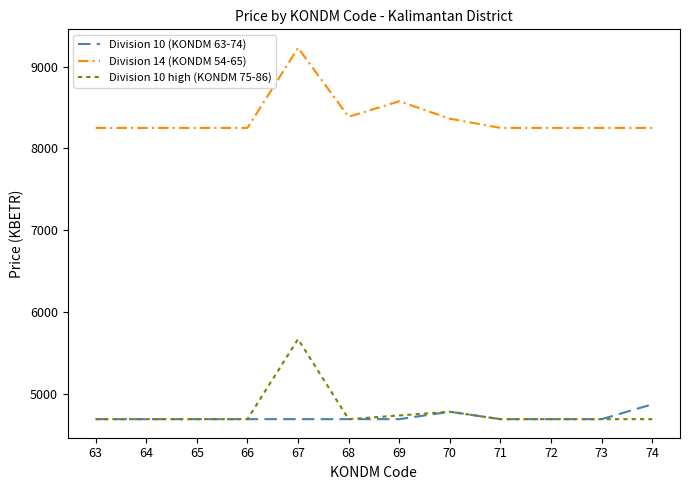

What is the maximum value for Division 10 high (KONDM 75-86)?

5666.4